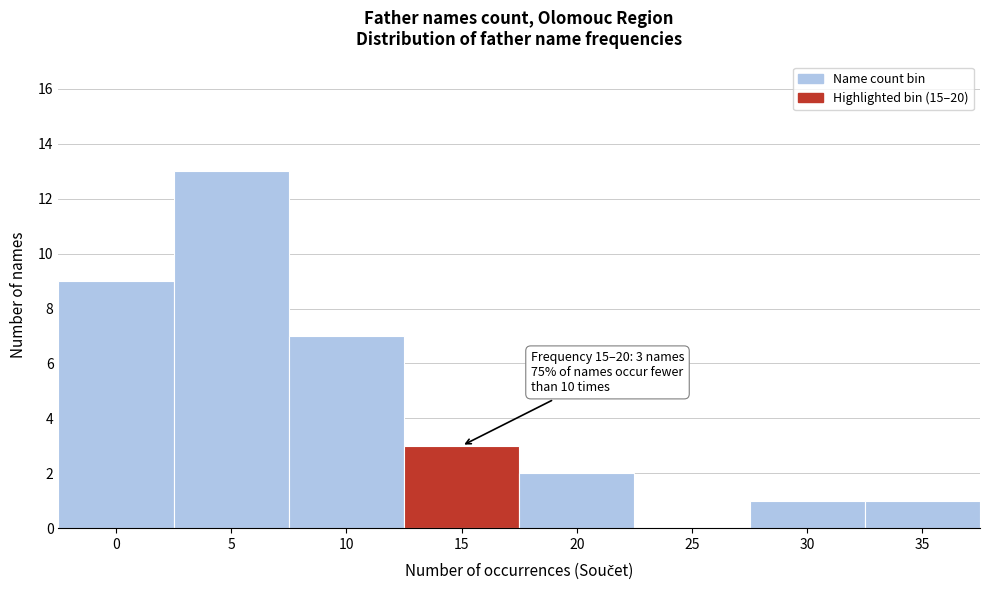

Reading left to right, list all the values displayed in this chart.

0=9	5=13	10=7	15=3	20=2	25=0	30=1	35=1